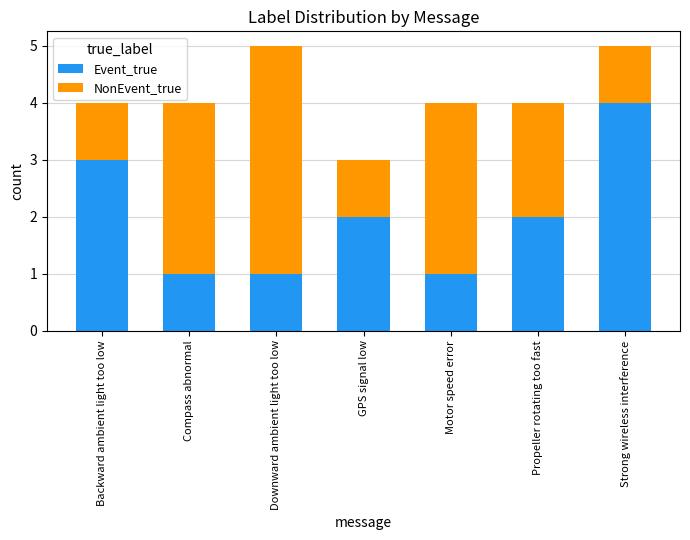

What is the highest value of the Event_true series?

4